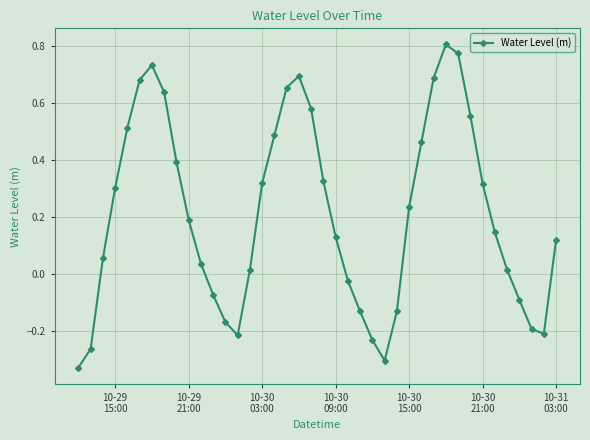

How many points are lower than both their immediate neighbors (excluding endpoints)?

3